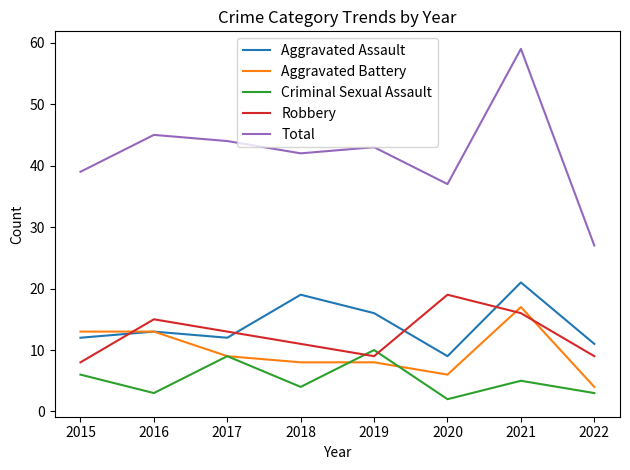

What is the smallest value displayed?

2